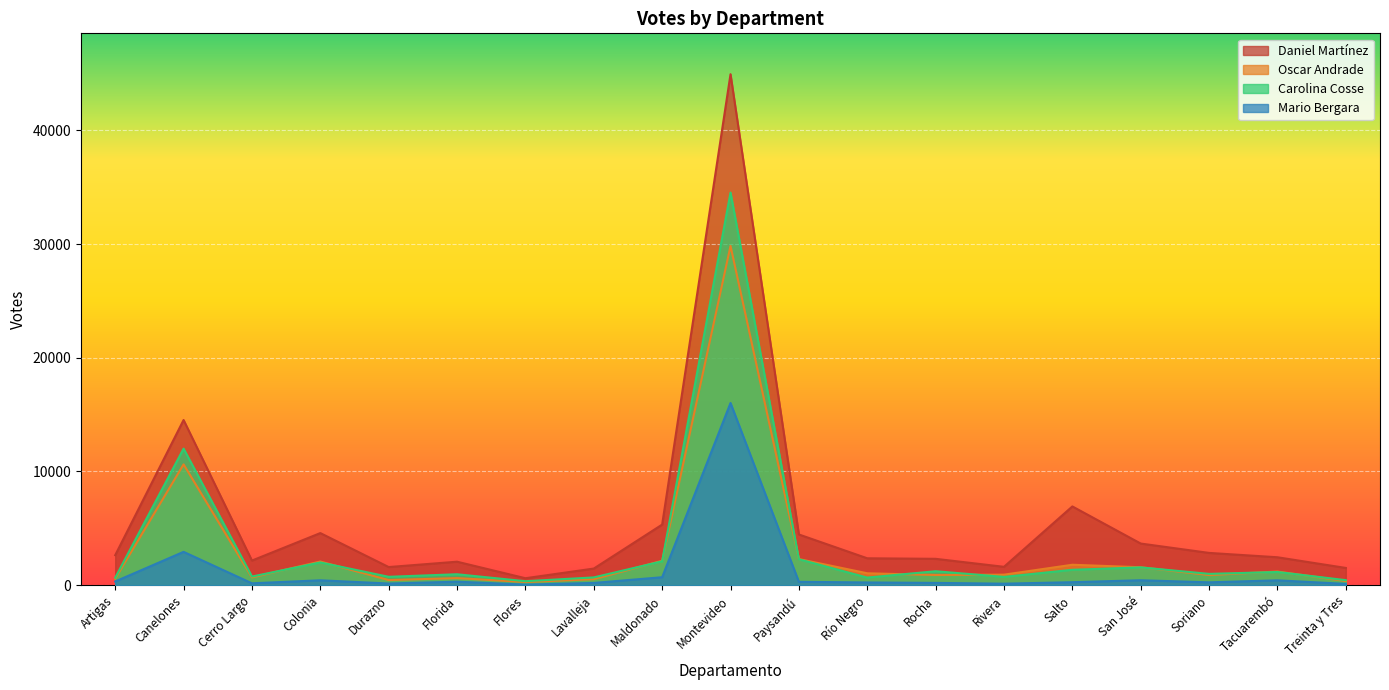

Rank the series at Rocha from lowest to highest value.

Mario Bergara, Oscar Andrade, Carolina Cosse, Daniel Martínez